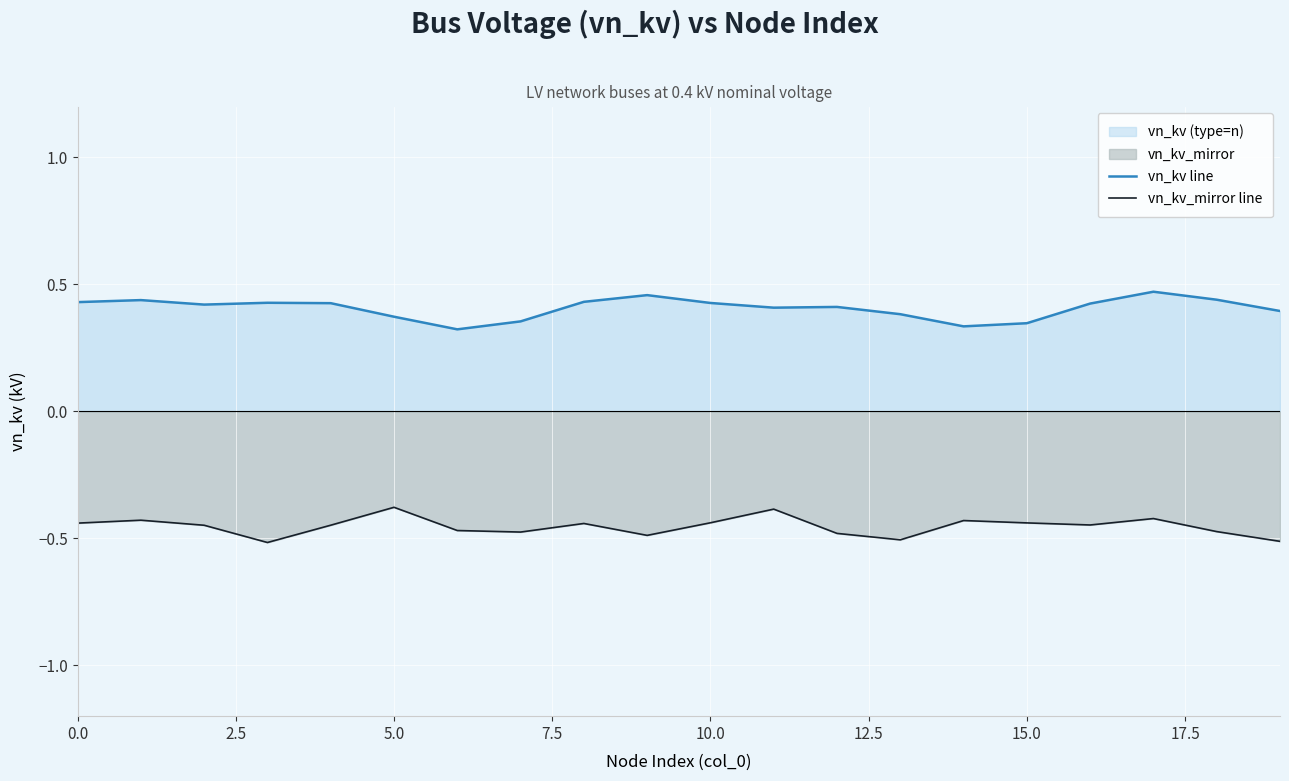

Reading left to right, extract all data points from this chart.

vn_kv line: 0.4	0.4	0.4	0.4	0.4	0.4	0.3	0.4	0.4	0.5	0.4	0.4	0.4	0.4	0.3	0.3	0.4	0.5	0.4	0.4
vn_kv_mirror line: -0.4	-0.4	-0.4	-0.5	-0.4	-0.4	-0.5	-0.5	-0.4	-0.5	-0.4	-0.4	-0.5	-0.5	-0.4	-0.4	-0.4	-0.4	-0.5	-0.5